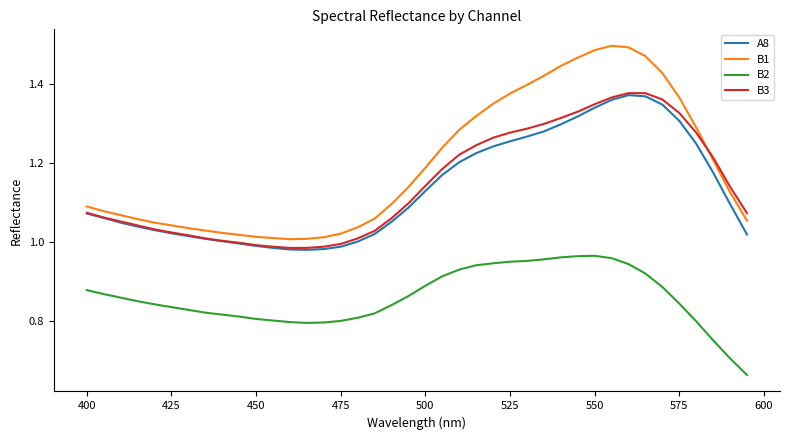

Which series has the largest total across all categories?

B1